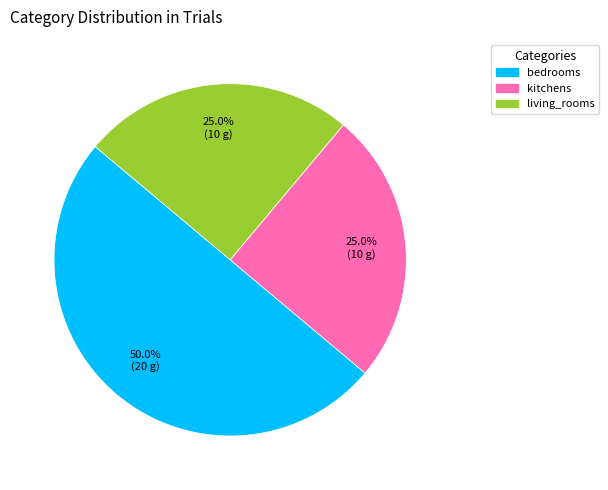

How many slices are in this pie chart?

3